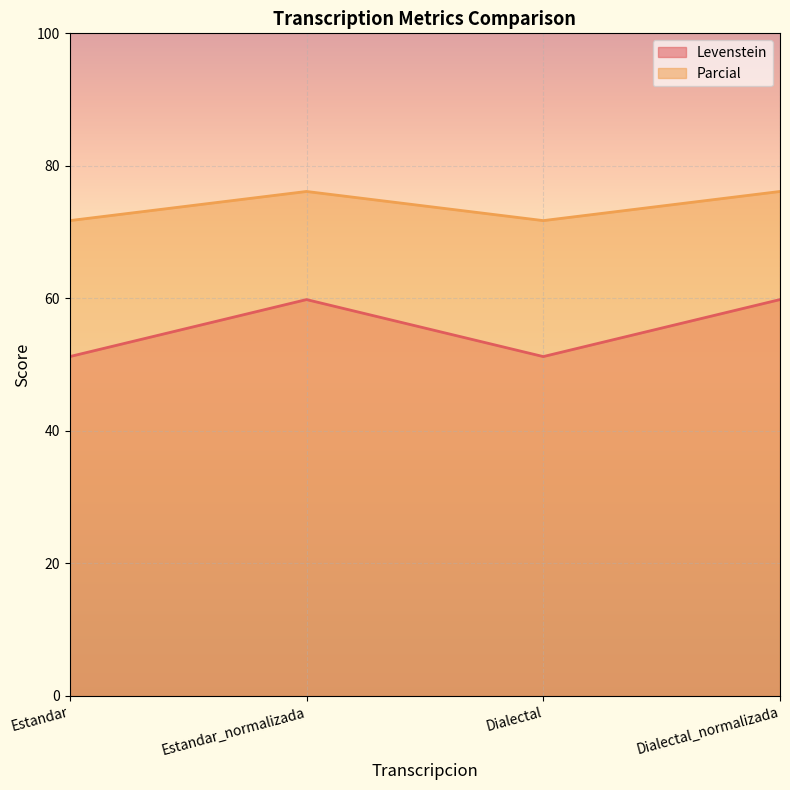

In Levenstein, how many points are lower than both neighbors (excluding endpoints)?

1